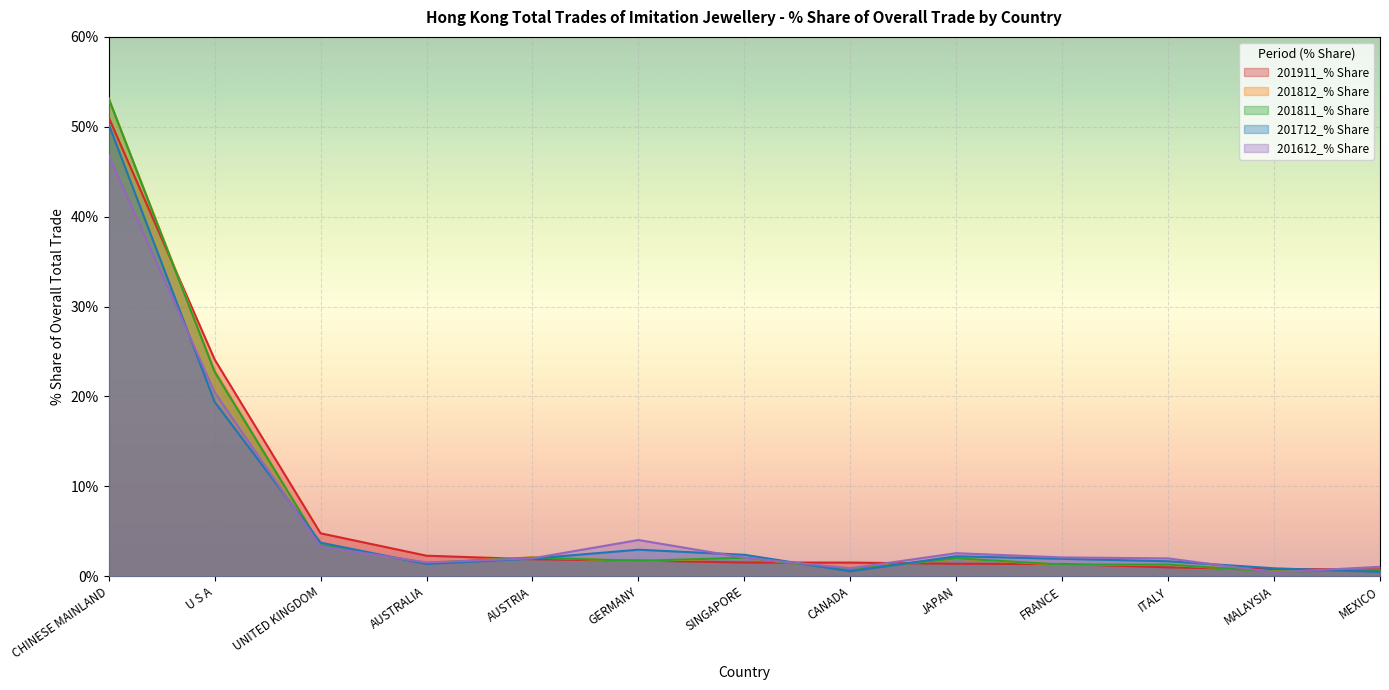

Which series has the largest total across all categories?

201911_% Share